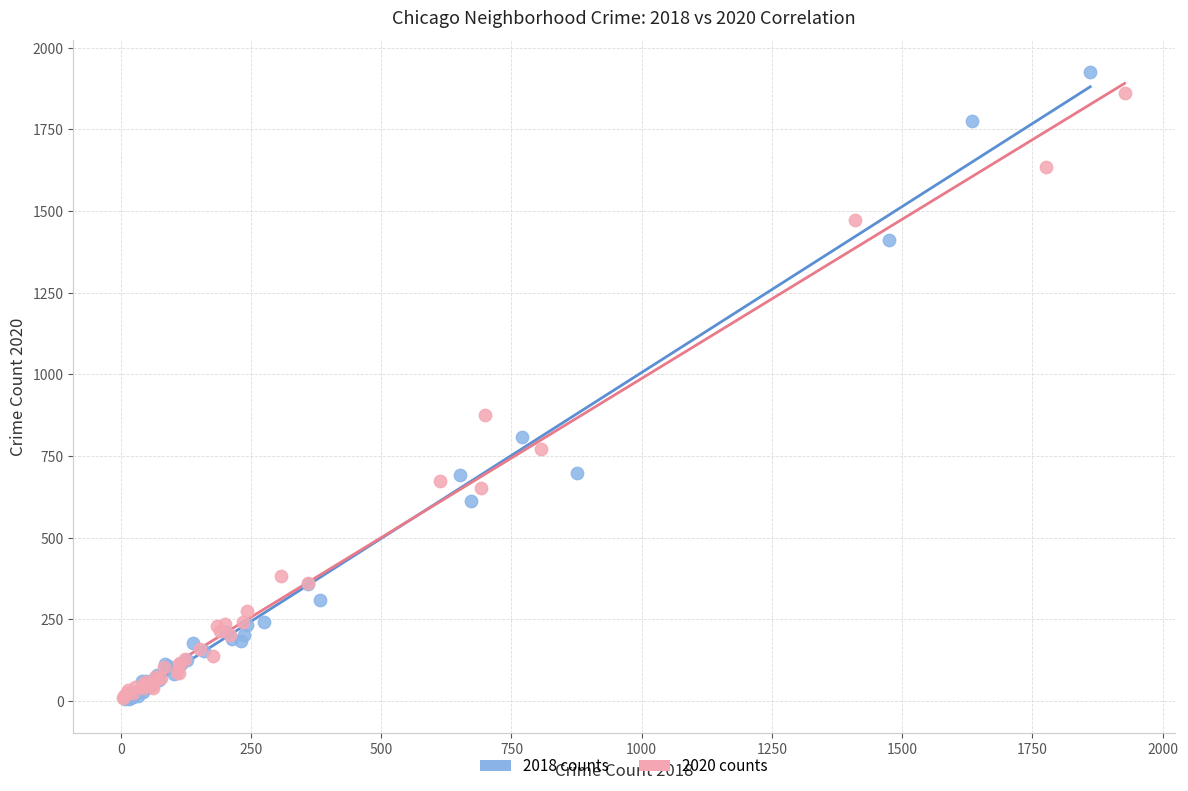

Which series has the largest Y range (max minus min)?

2018 counts